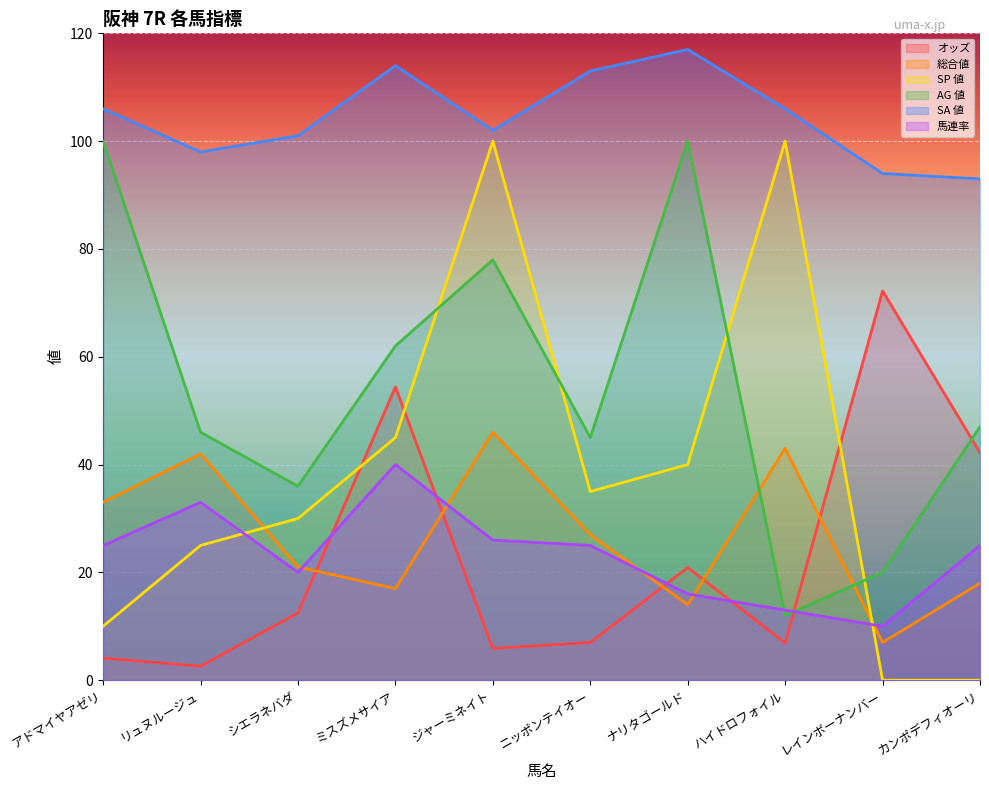

At which category does SA 値 reach its first local valley?

リュヌルージュ